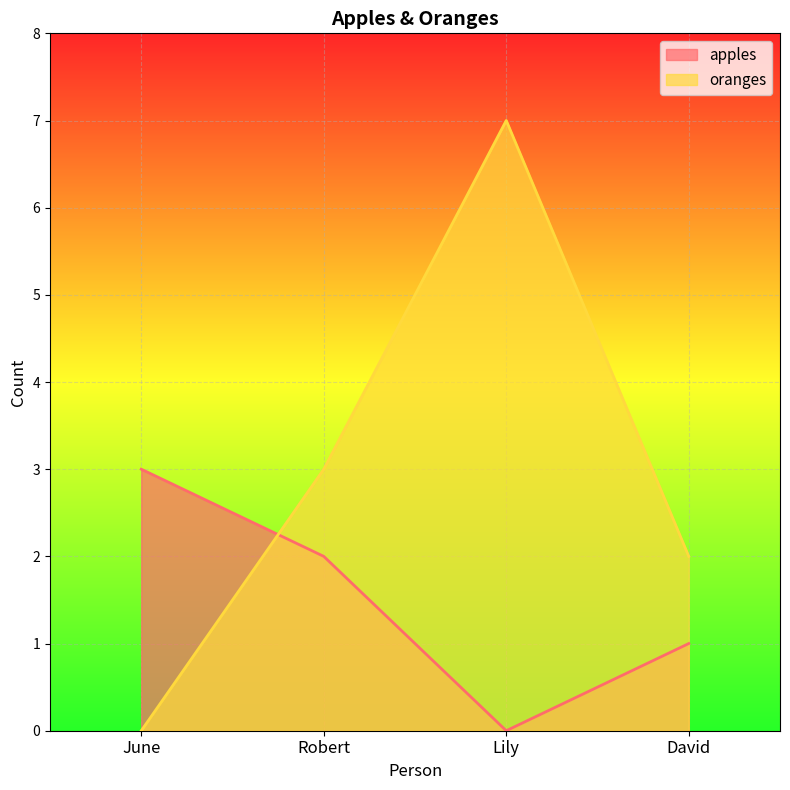

Reading left to right, list all the values displayed in this chart.

apples: 3	2	0	1
oranges: 0	3	7	2